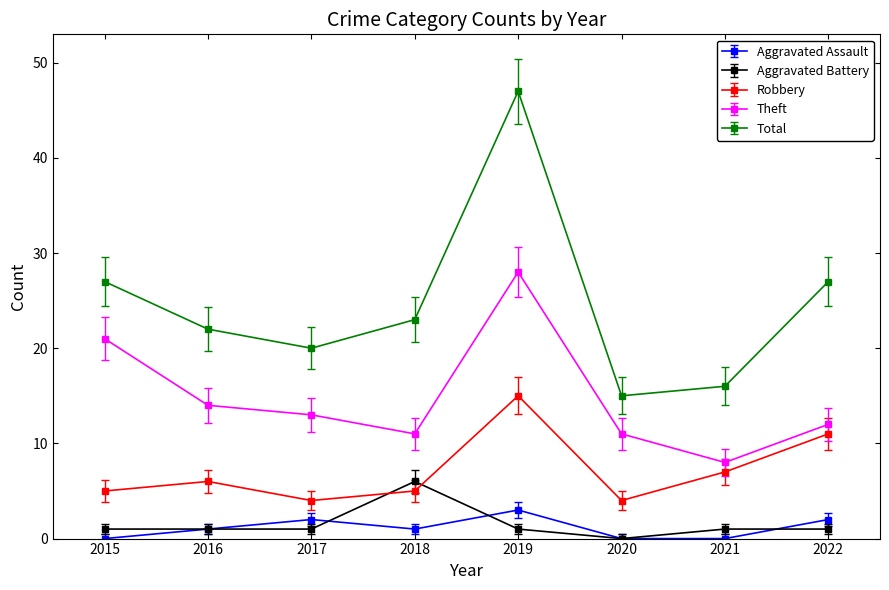

What is the value of the Robbery point at the 8th from the left?

11